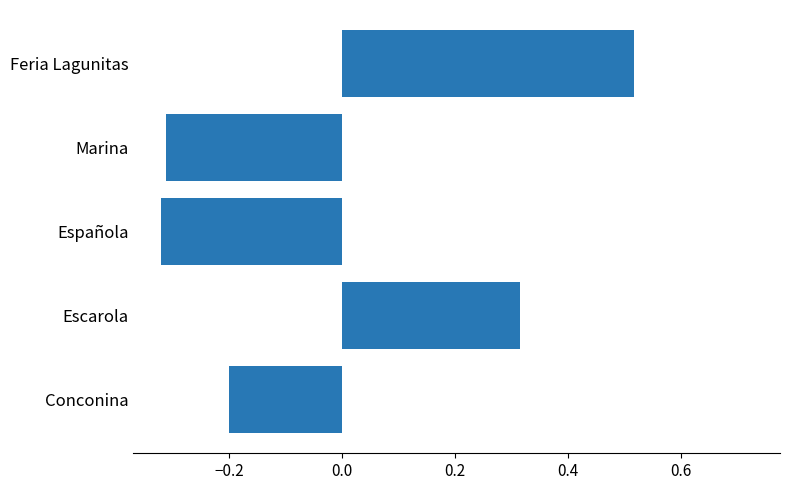

How many data points does each series have?

5